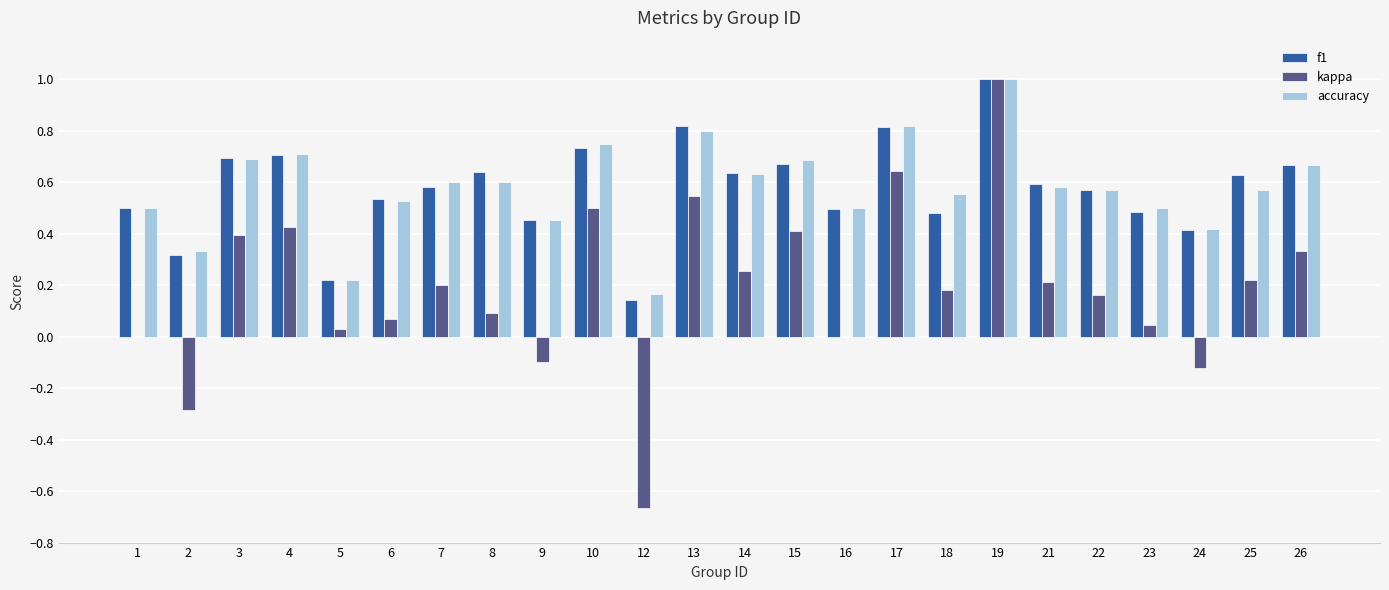

Does the chart contain stacked bars?

No